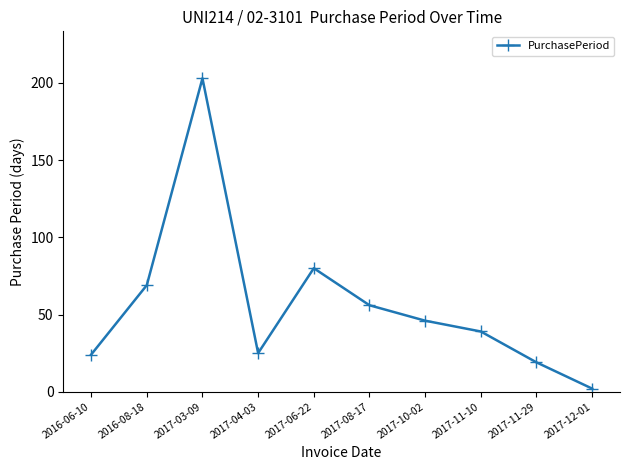

At which label does the data first exceed 46?

2016-08-18